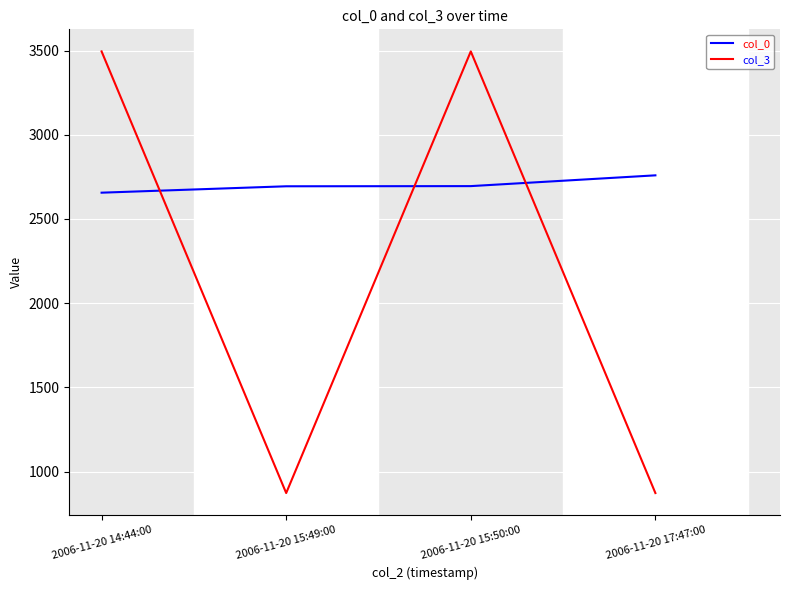

What is the greatest value displayed?

3495